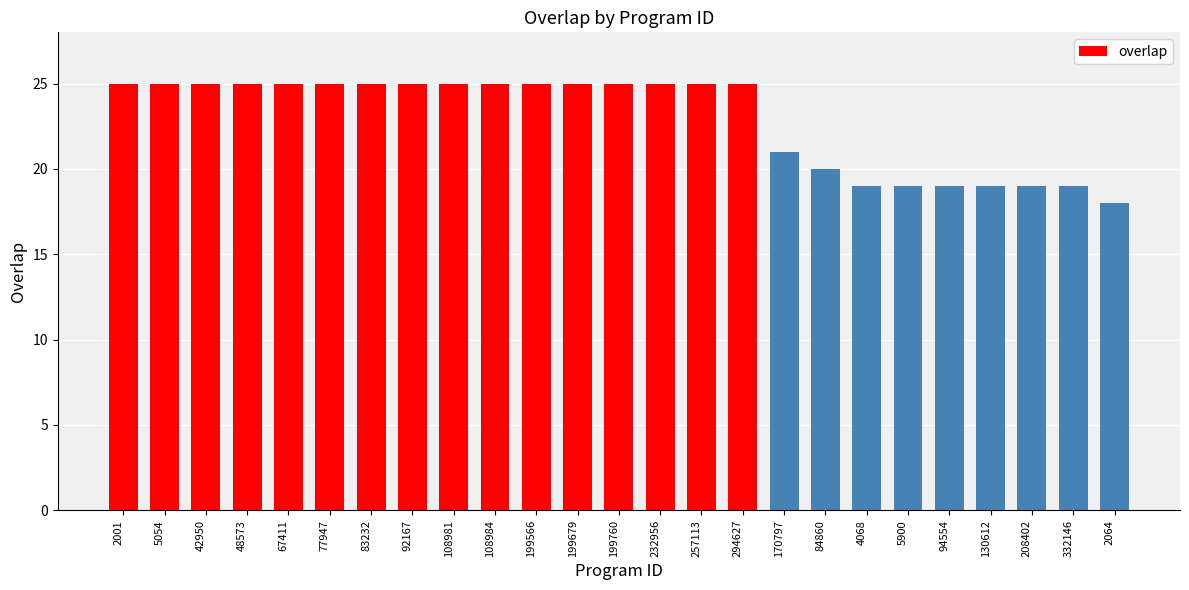

How many data points are less than 25?

9